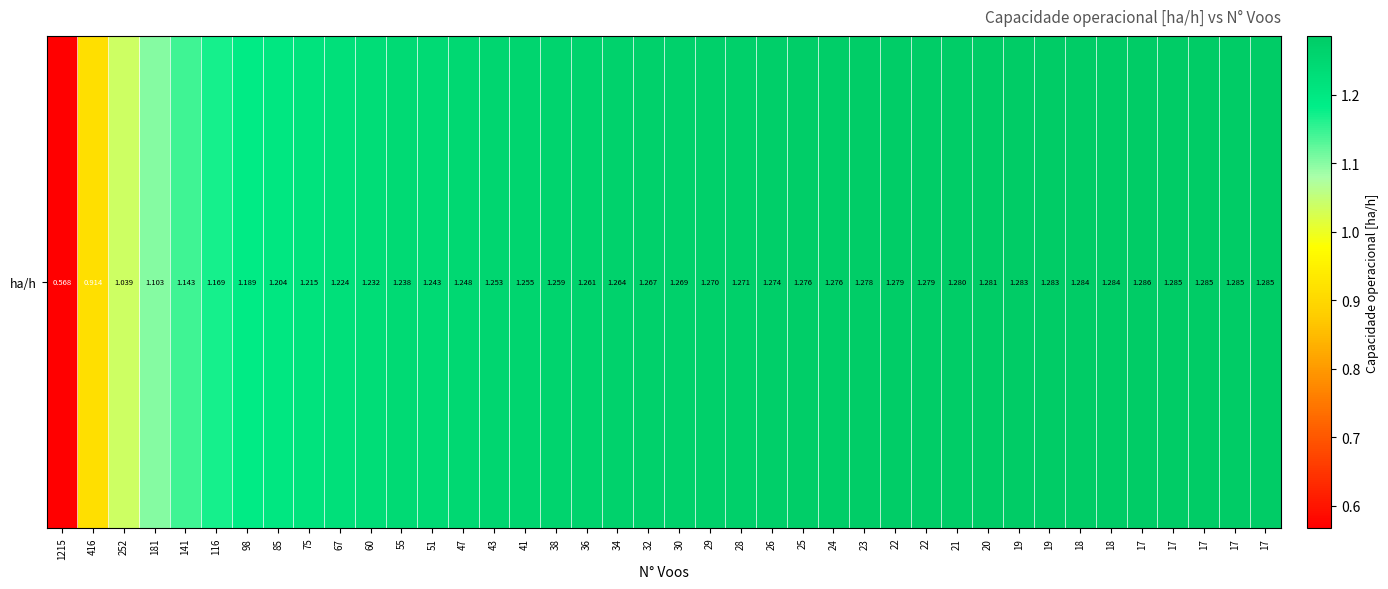

The value at 28 is 0.8. True or false?

False